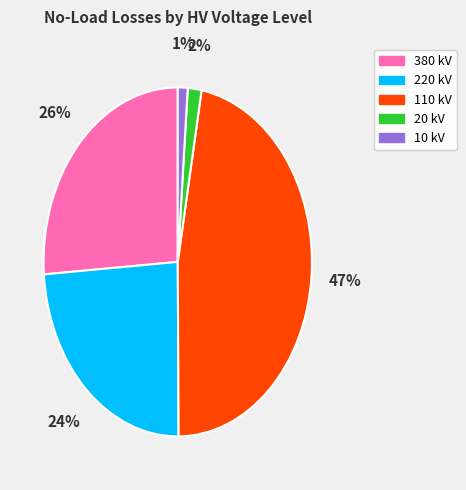

Is there any slice that represents more than half of the pie?

No